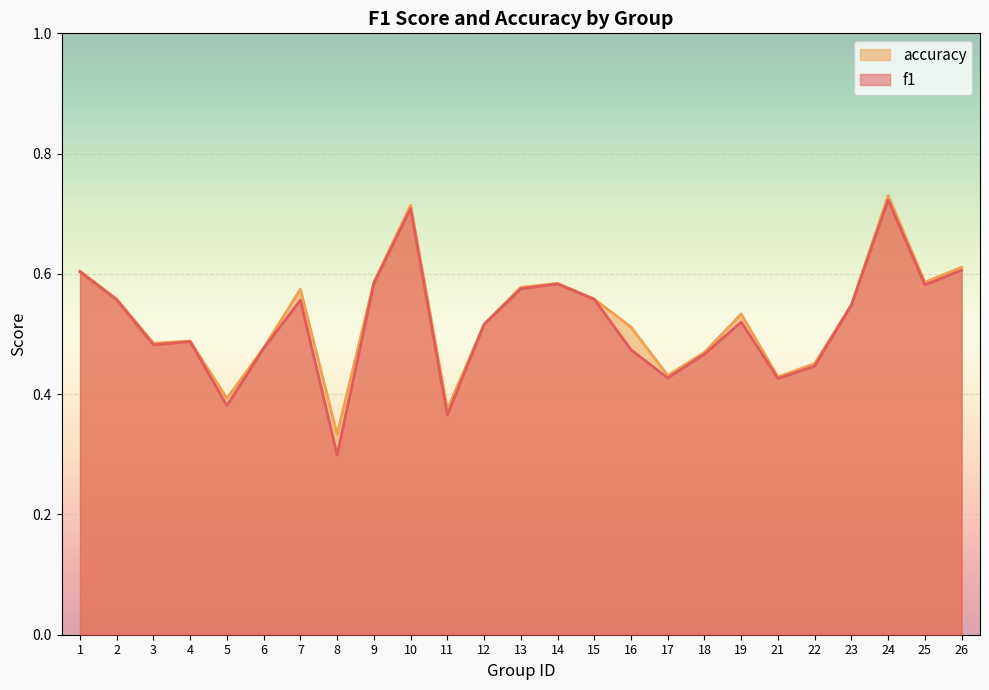

What is the difference between the maximum and second lowest values in the accuracy series?

0.4